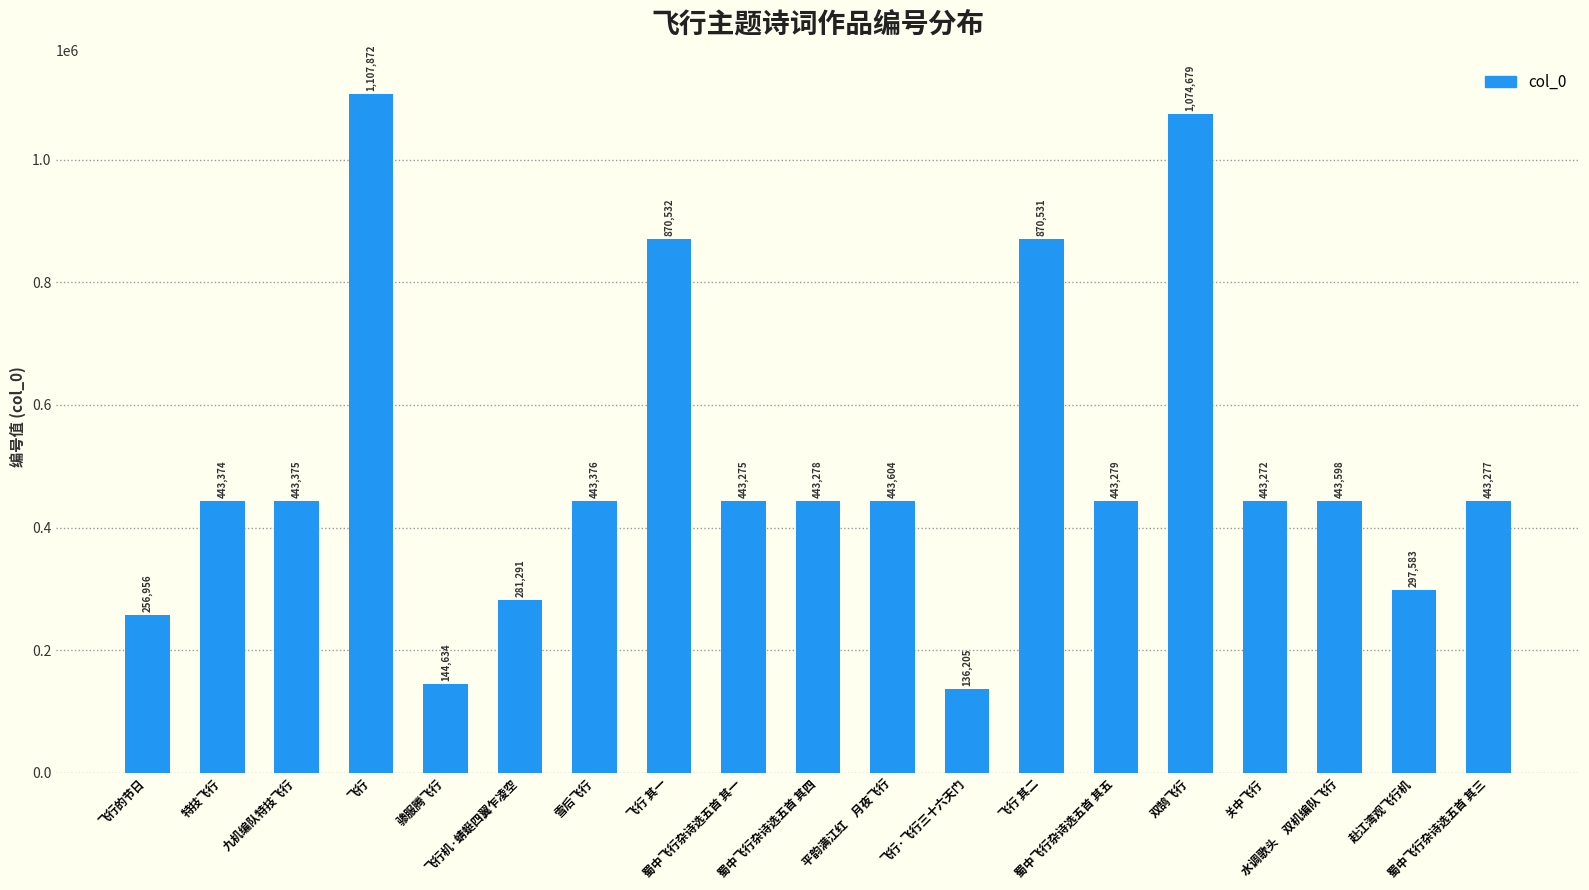

What is the change in value from 蜀中飞行杂诗选五首 其四 to 飞行·飞行三十六天门?

-307073